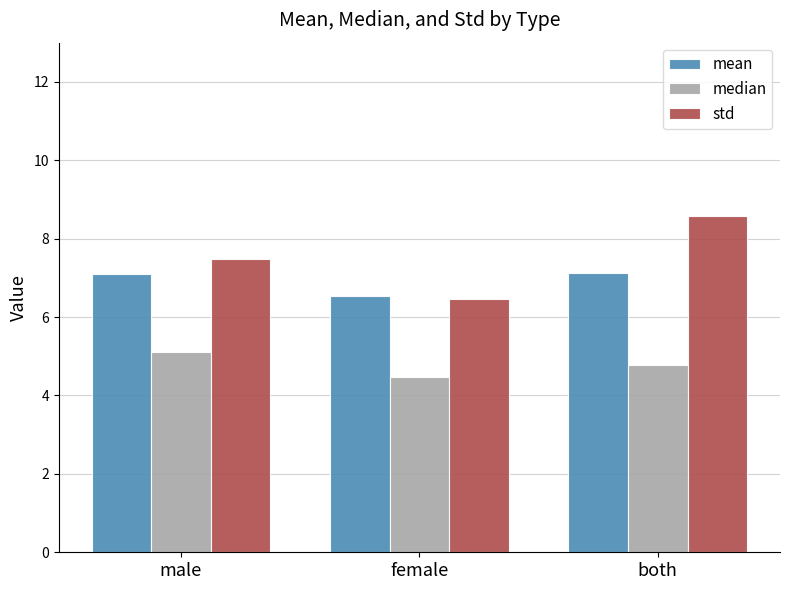

Rank the categories by std value from lowest to highest.

female, male, both